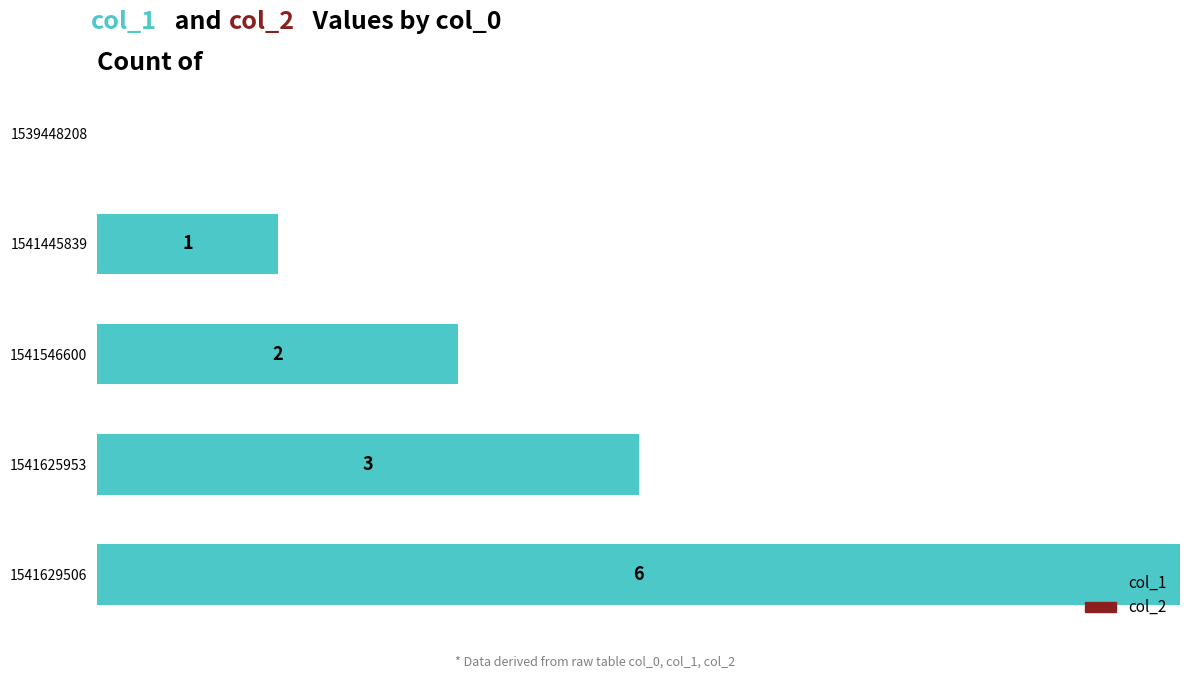

Are the bars horizontal?

Yes